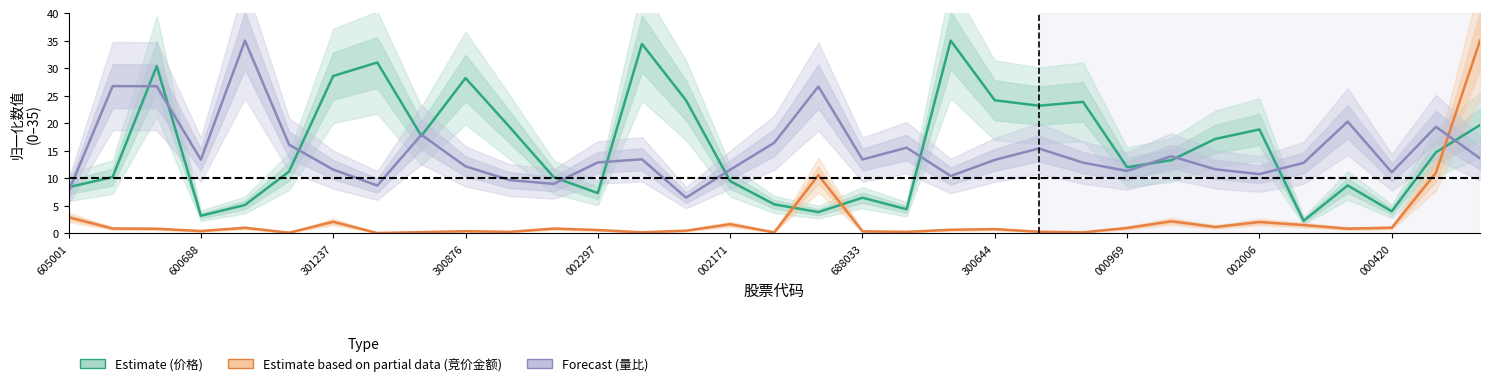

Between which two adjacent categories do Estimate (价格) and Estimate based on partial data (竞价金额) first intersect?

16 and 17